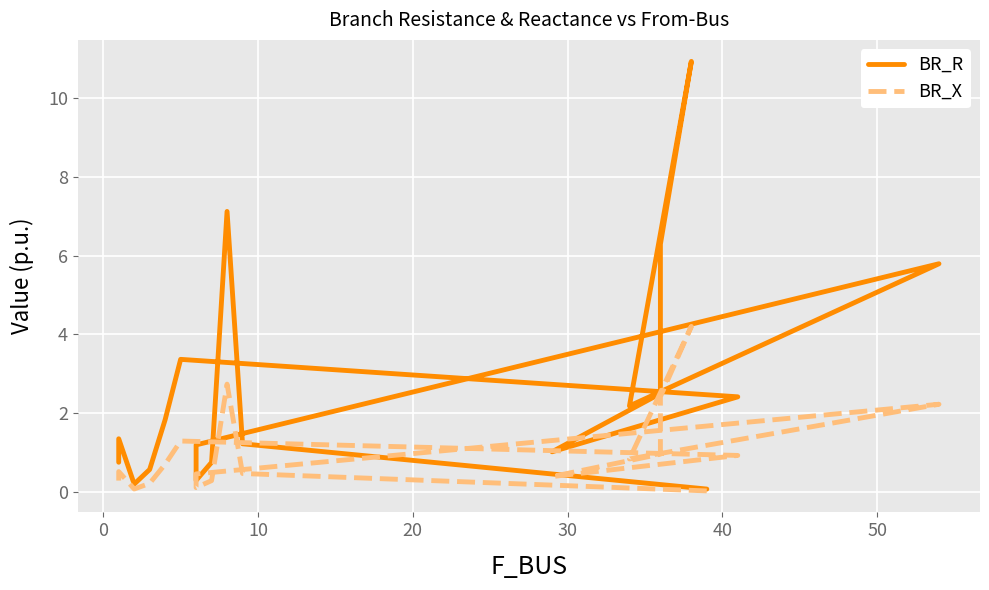

Which series has the largest total across all categories?

BR_R